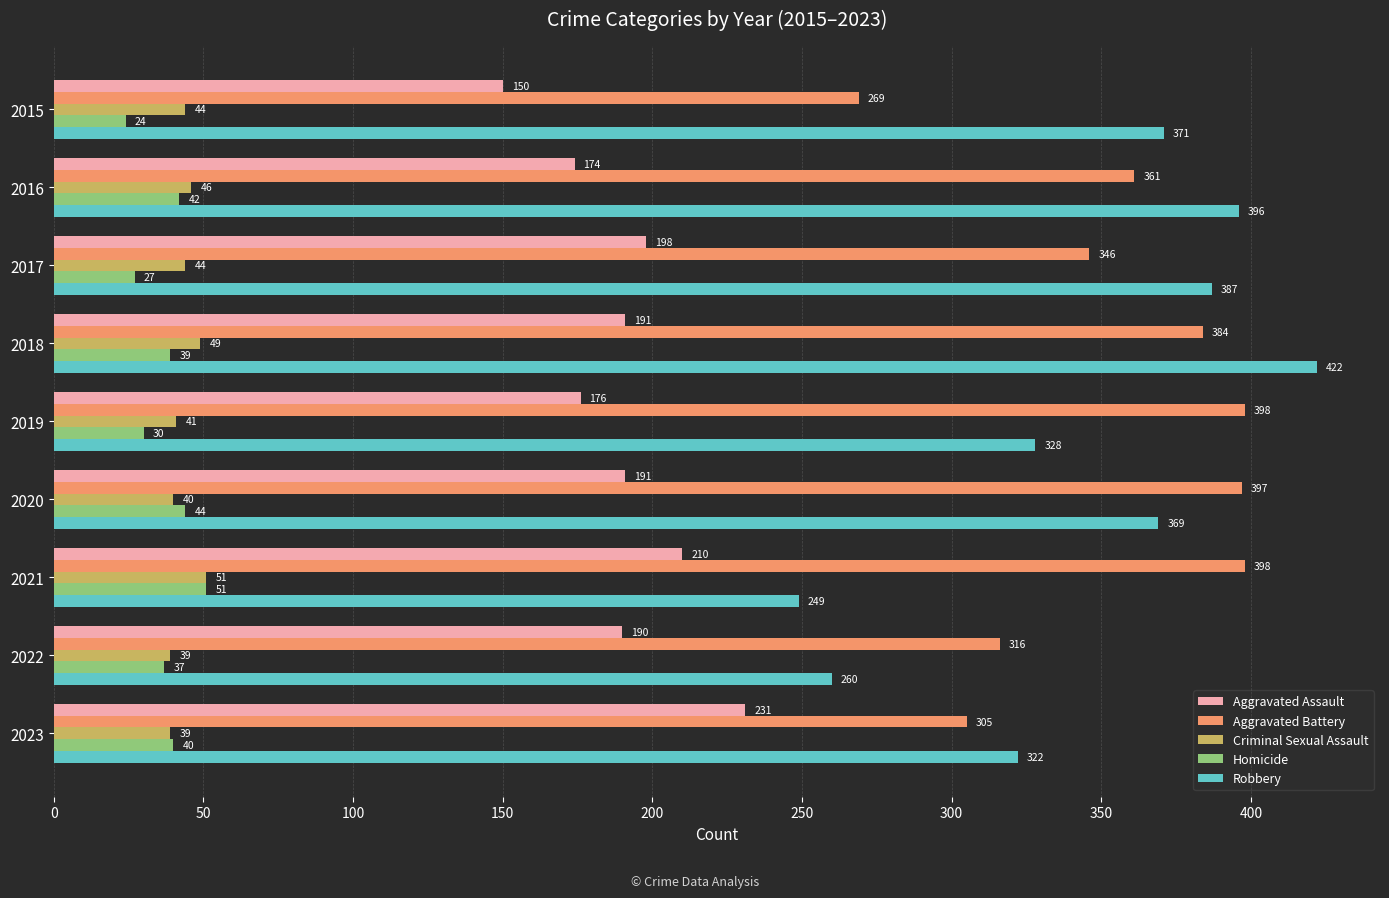

Between 2019 and 2020, which series saw the biggest shift?

Robbery